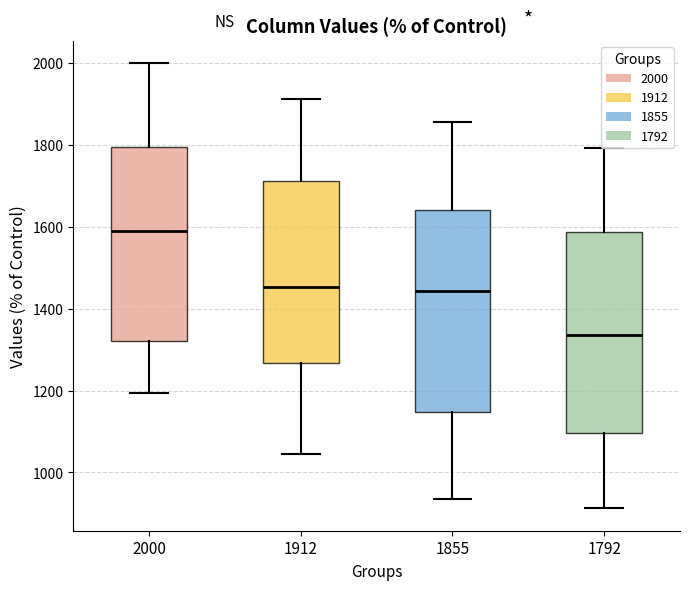

Reading left to right, transcribe this box plot: for each box, give where its median line is, the range the box spans, and where its two whiskers end, as read against the y-axis. The values are not printed on the chart, so give them approximately, as read against the axis.

2000: median 1600, box 1320 to 1800, whiskers 1200 to 2000
1912: median 1460, box 1260 to 1720, whiskers 1040 to 1920
1855: median 1440, box 1140 to 1640, whiskers 940 to 1860
1792: median 1340, box 1100 to 1580, whiskers 920 to 1800